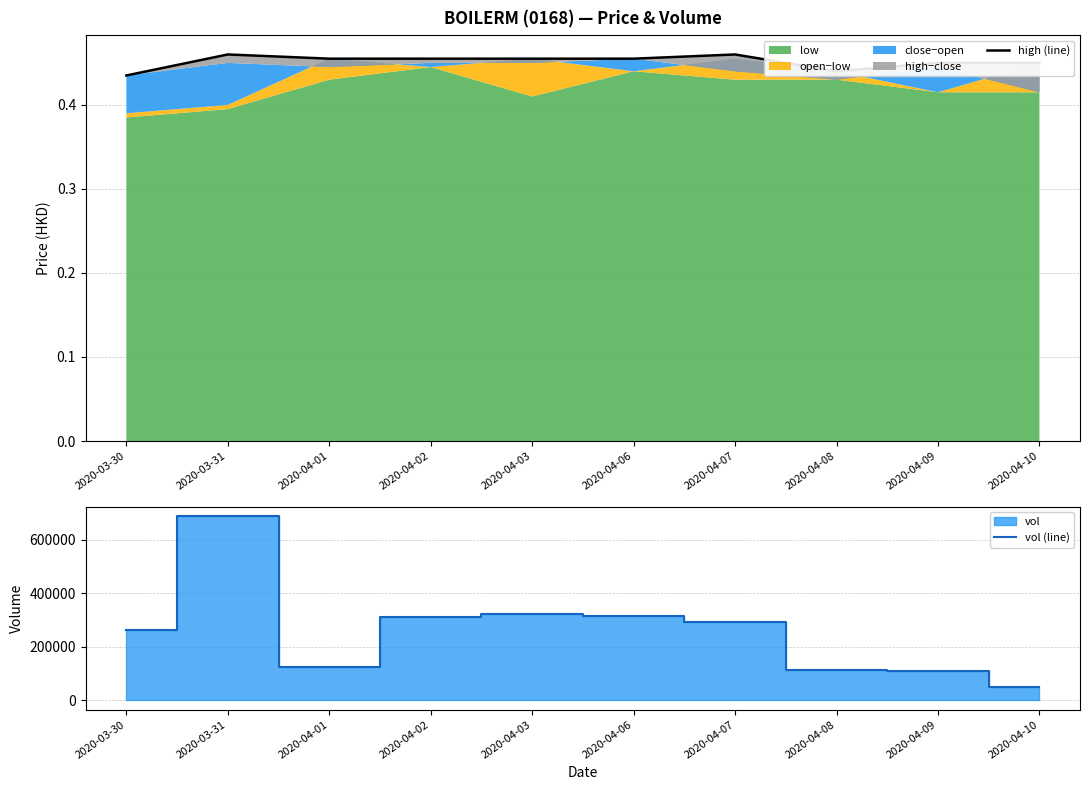

Between 2020-04-01 and 2020-04-10, which series saw the biggest shift?

vol (line)